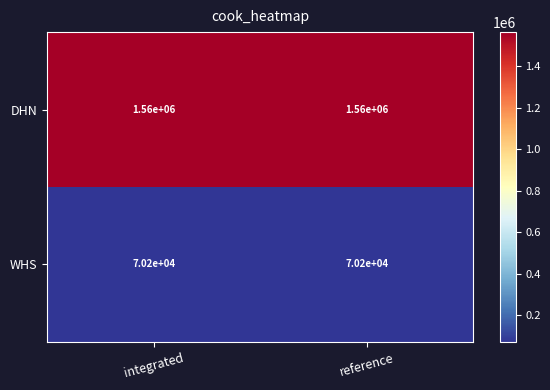

List the series in order of their overall mean, highest first.

DHN, WHS